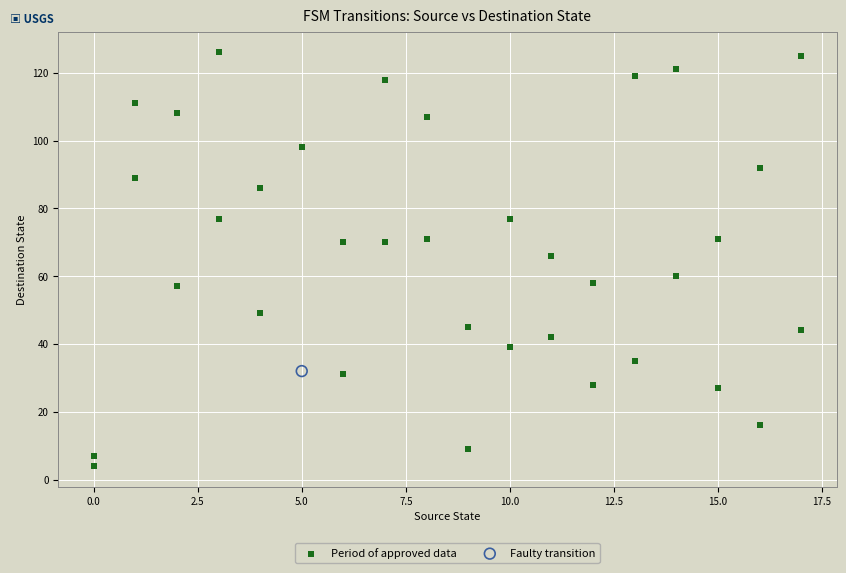

What are all the series names shown in the legend?

Period of approved data, Faulty transition